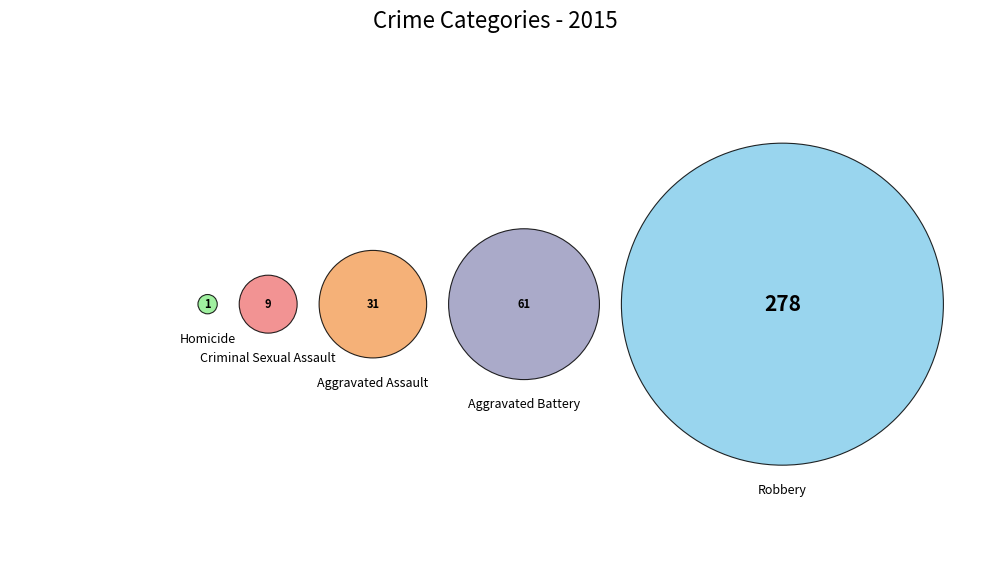

To the nearest percent, what is the difference between the largest and smallest slice percentages?

73%